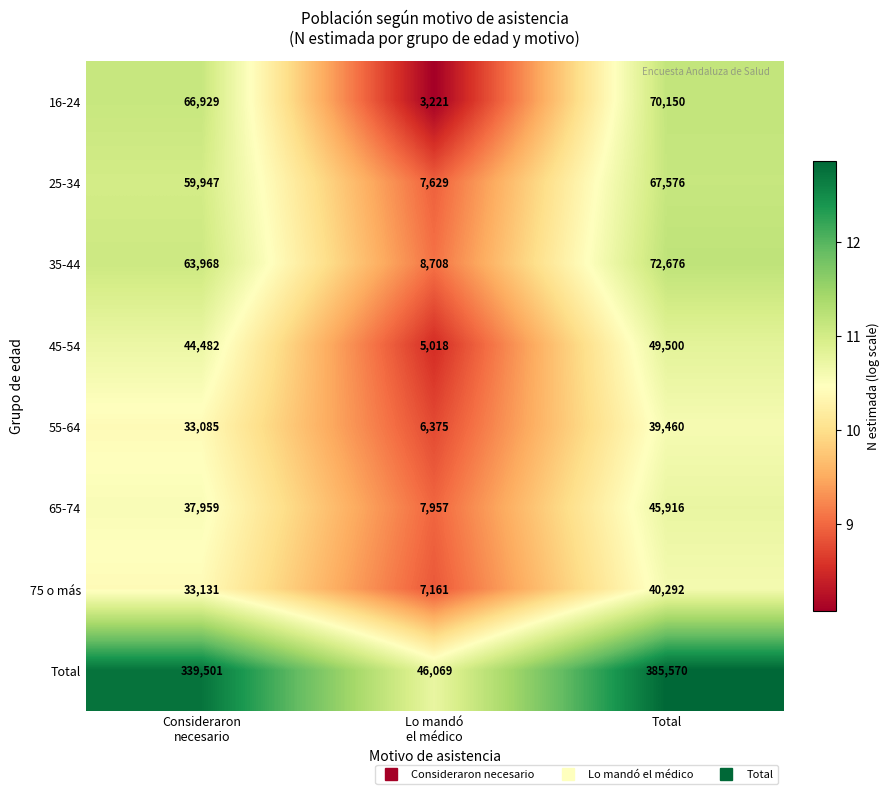

Which series has the largest range (max minus min)?

Total